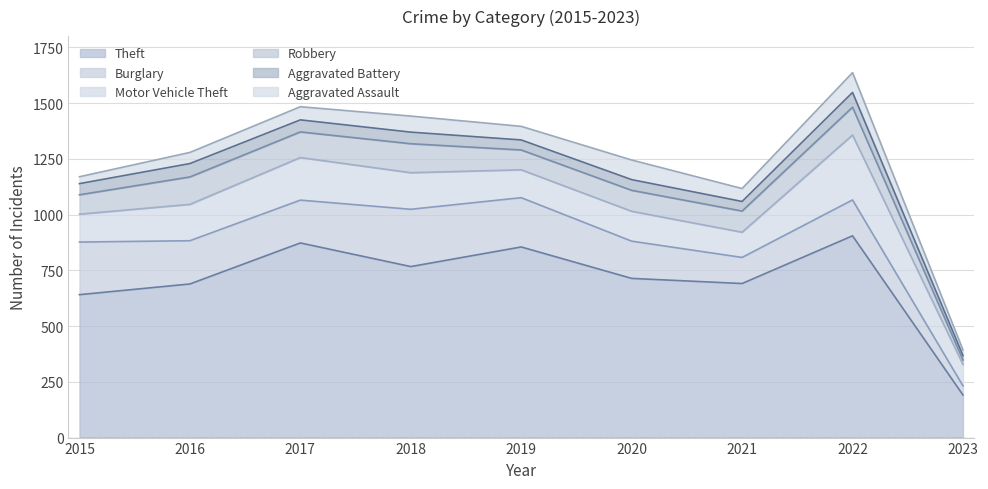

Reading left to right, what are all the values shown in this chart?

Theft: 2015=641	2016=689	2017=873	2018=767	2019=855	2020=714	2021=691	2022=905	2023=191
Burglary: 2015=236	2016=194	2017=192	2018=257	2019=221	2020=167	2021=117	2022=161	2023=41
Motor Vehicle Theft: 2015=125	2016=163	2017=191	2018=164	2019=125	2020=134	2021=113	2022=291	2023=96
Robbery: 2015=87	2016=123	2017=115	2018=130	2019=89	2020=94	2021=95	2022=125	2023=20
Aggravated Battery: 2015=50	2016=60	2017=54	2018=52	2019=45	2020=48	2021=43	2022=66	2023=20
Aggravated Assault: 2015=31	2016=50	2017=59	2018=72	2019=61	2020=88	2021=58	2022=89	2023=25